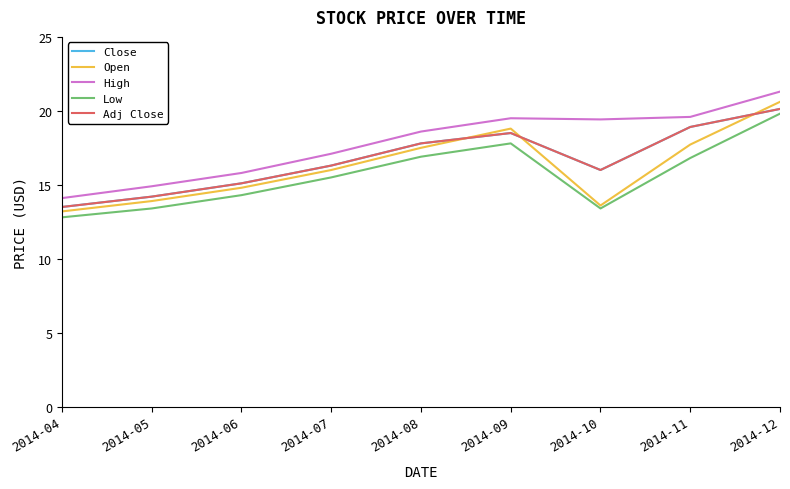

At which label does Close first exceed 16?

2014-07